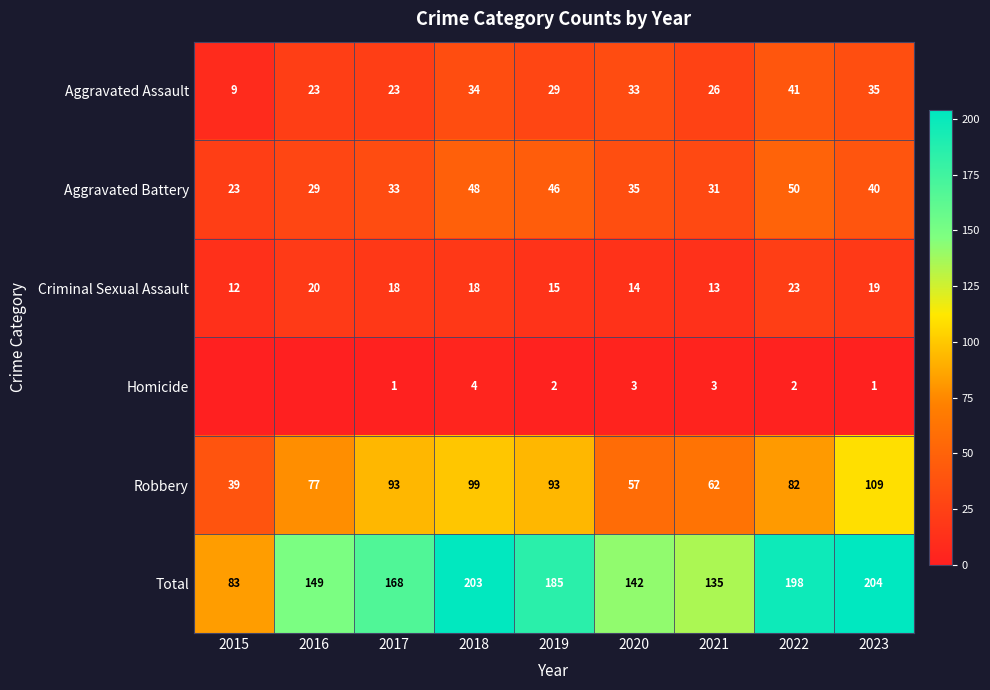

The Homicide series shows 4 at 2018. True or false?

True